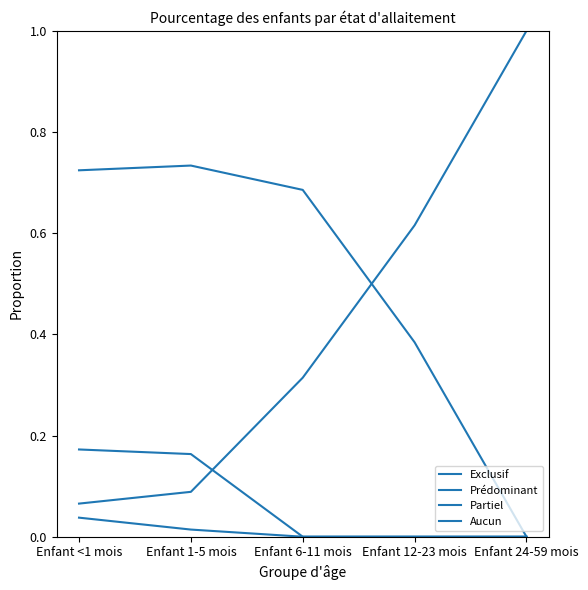

Reading left to right, transcribe all the data shown in this chart.

Exclusif: 0.0	0.0	0.0	0.0	0.0
Prédominant: 0.2	0.2	0.0	0.0	0.0
Partiel: 0.7	0.7	0.7	0.4	0.0
Aucun: 0.1	0.1	0.3	0.6	1.0